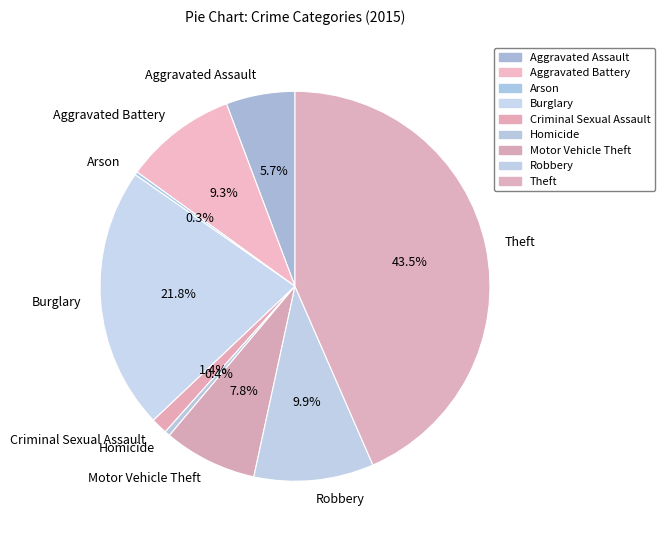

Which slice is the largest?

Theft